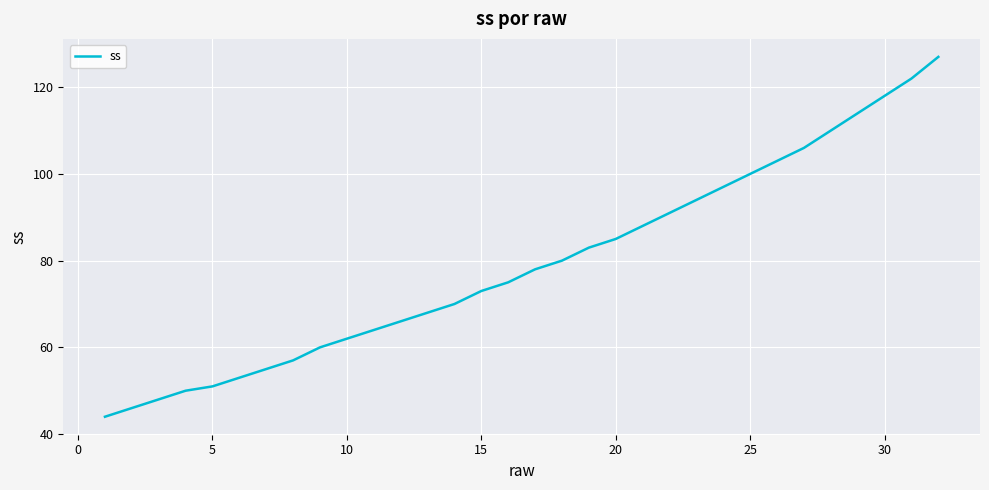

What is the maximum value shown in the chart?

127